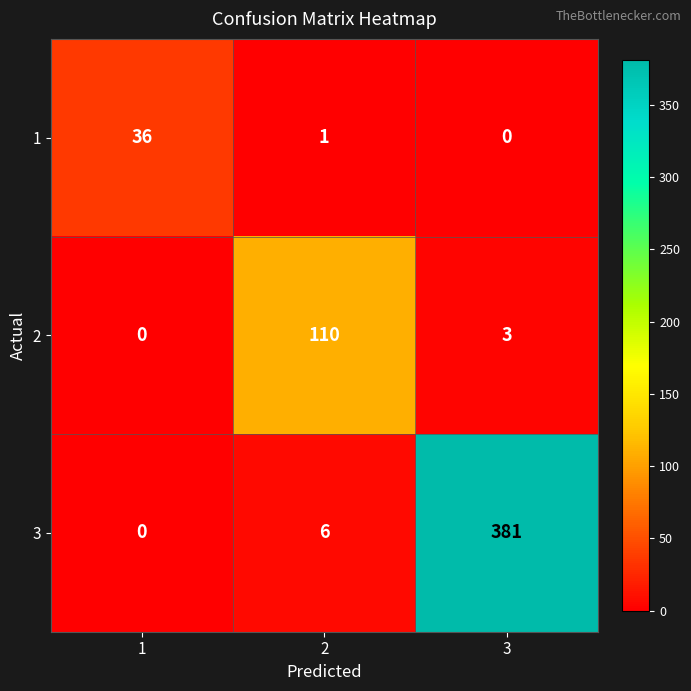

What is the sum of all 2 values?

113